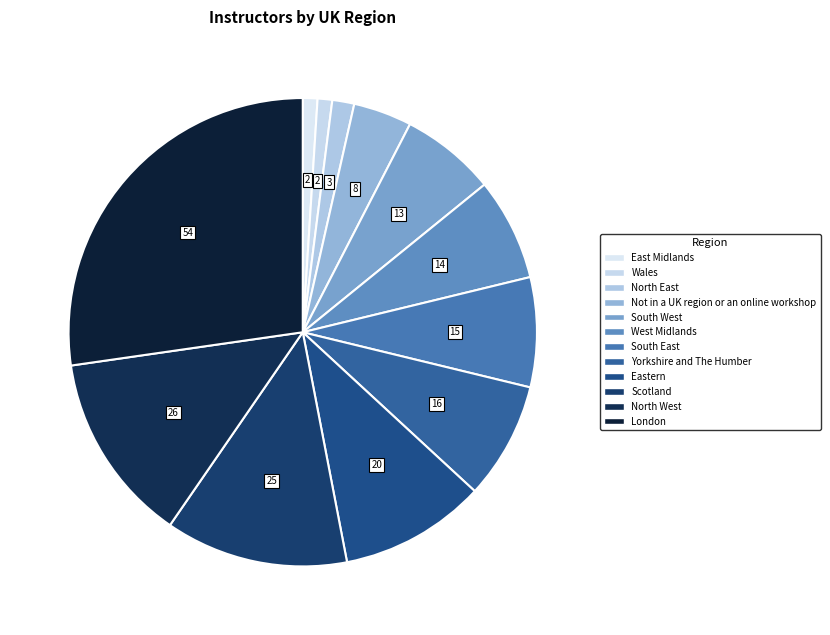

Is Eastern the majority of the pie?

No